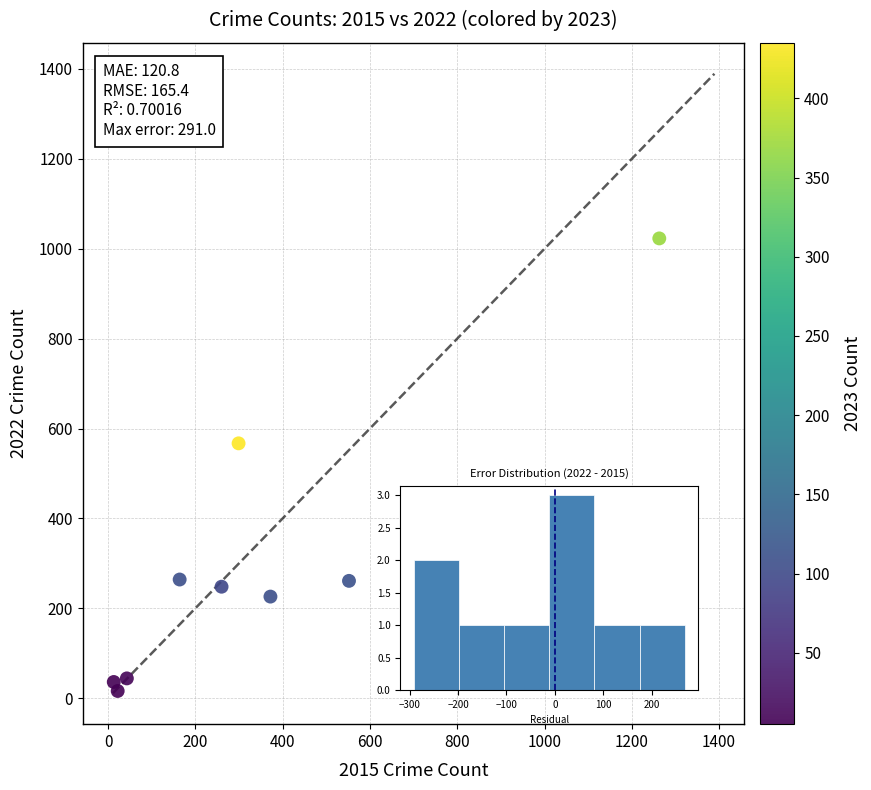

What is the range of X values (max minus min)?

1250